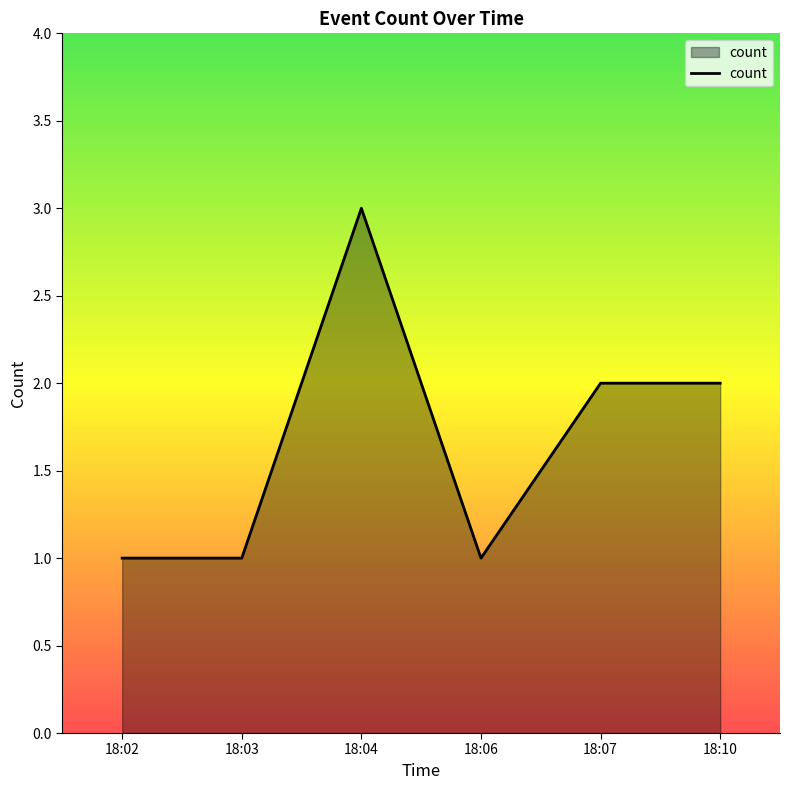

What is the difference between the maximum and minimum values?

2